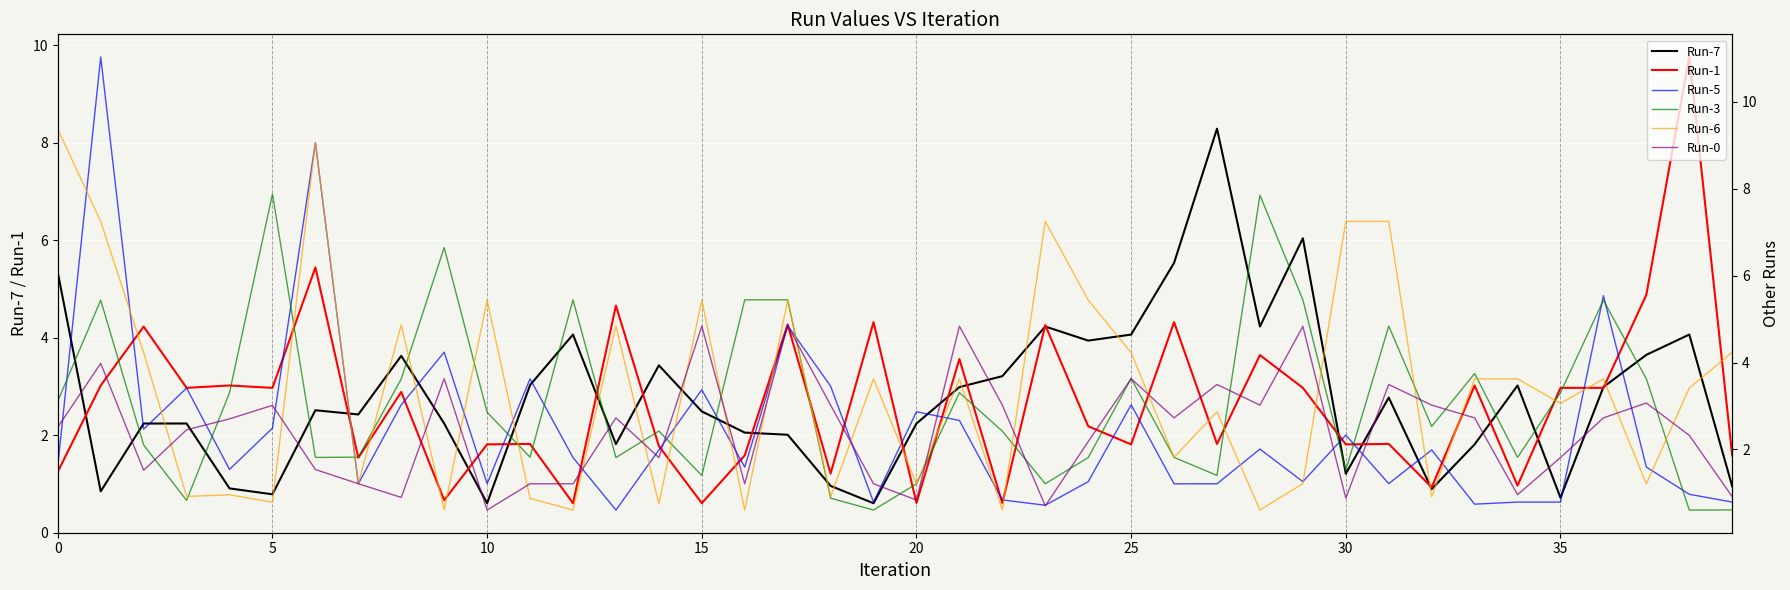

List the series in order of their peak value, lowest first.

Run-0, Run-3, Run-7, Run-6, Run-1, Run-5